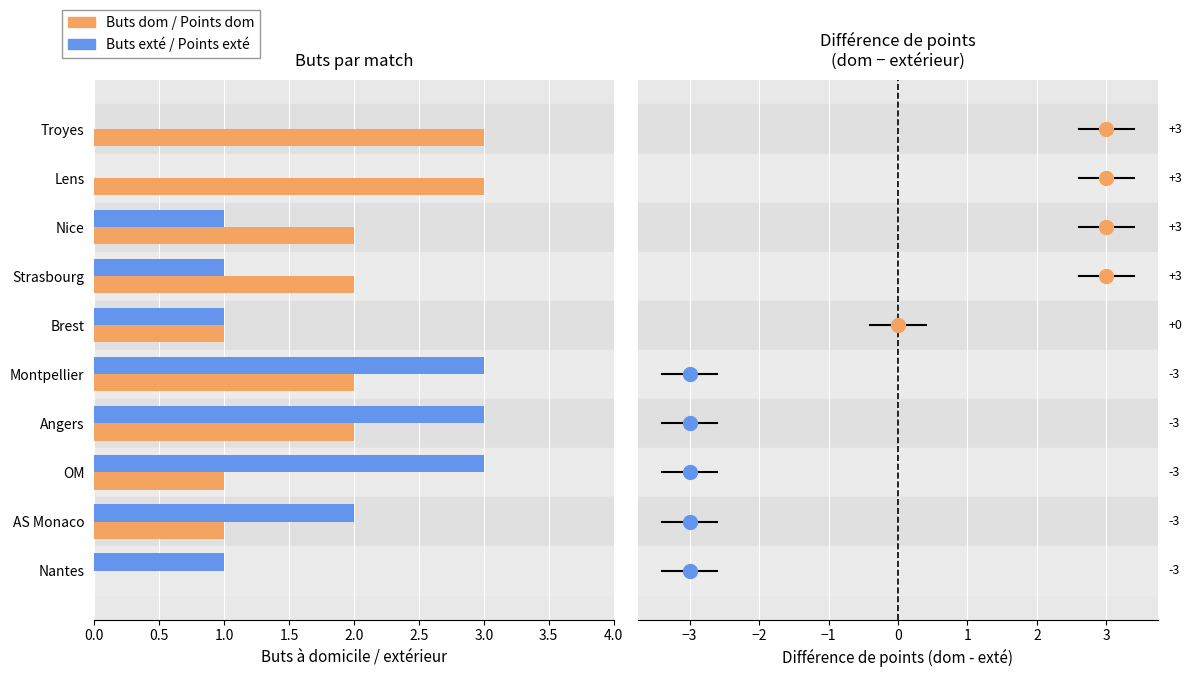

What is the total value across all series at Lens?

3